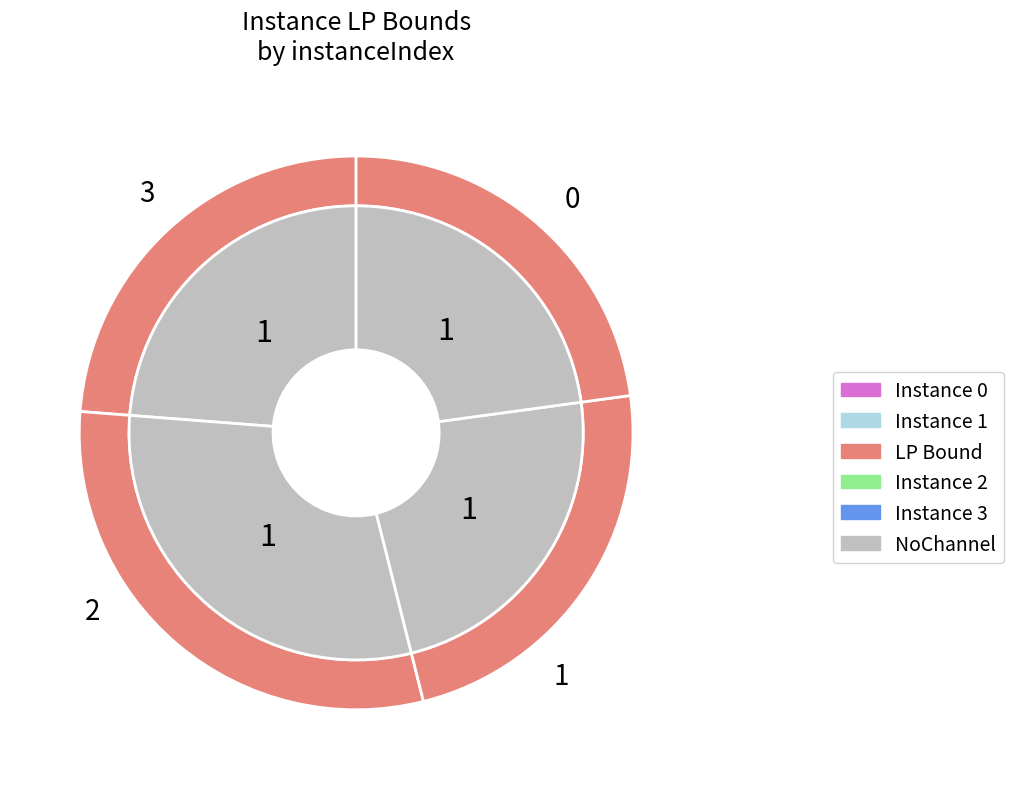

To the nearest percent, what portion does 3 represent?

23%